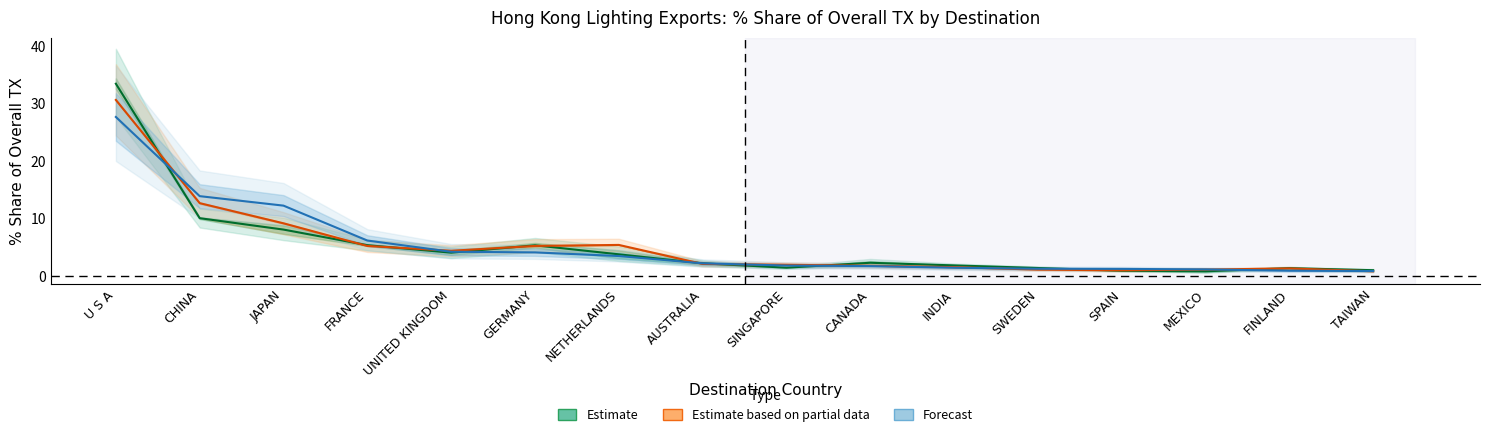

At how many categories does at least one series exceed 28?

1